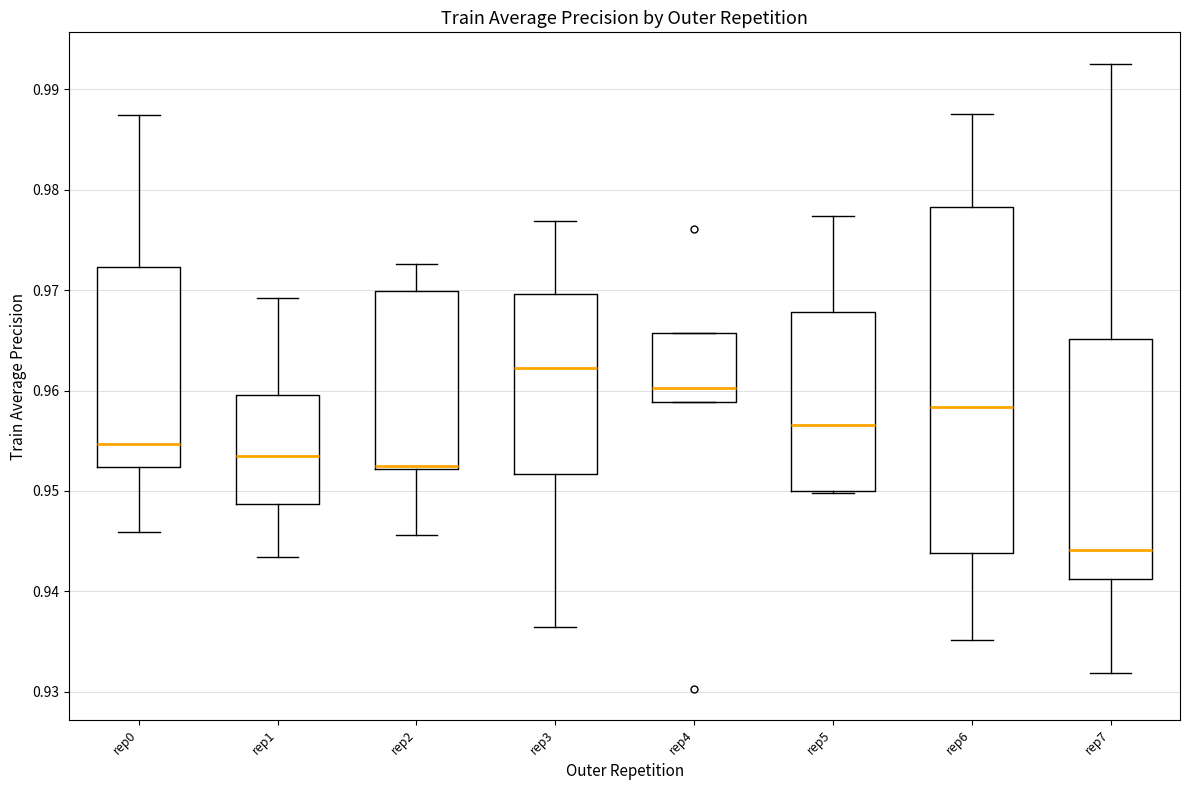

Where is the upper edge of the box for rep7 on the y-axis? The values are not printed on the chart, so give them approximately, as read against the axis.

0.965